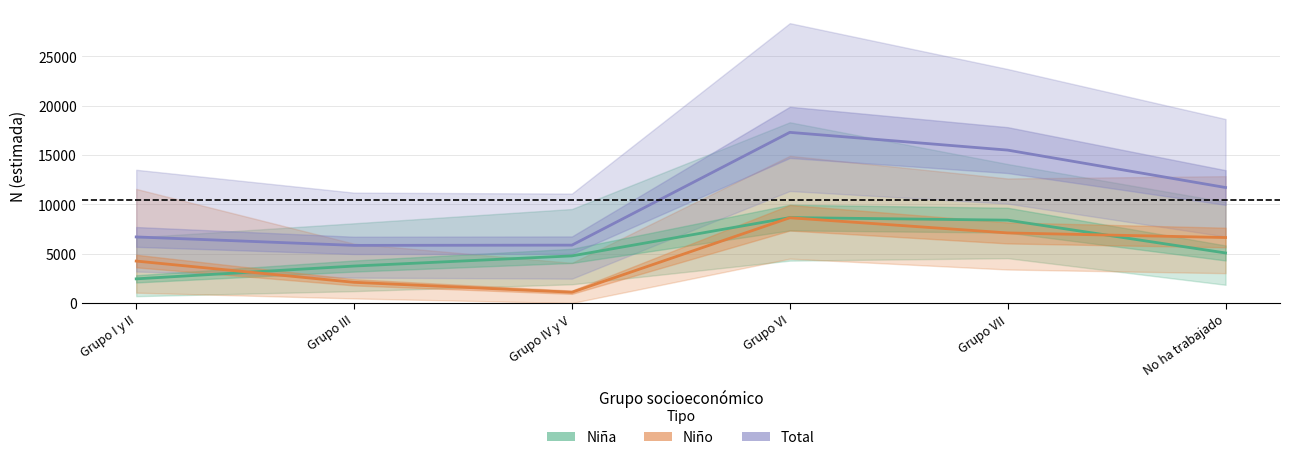

Which category has the lowest value across all series?

Grupo IV y V